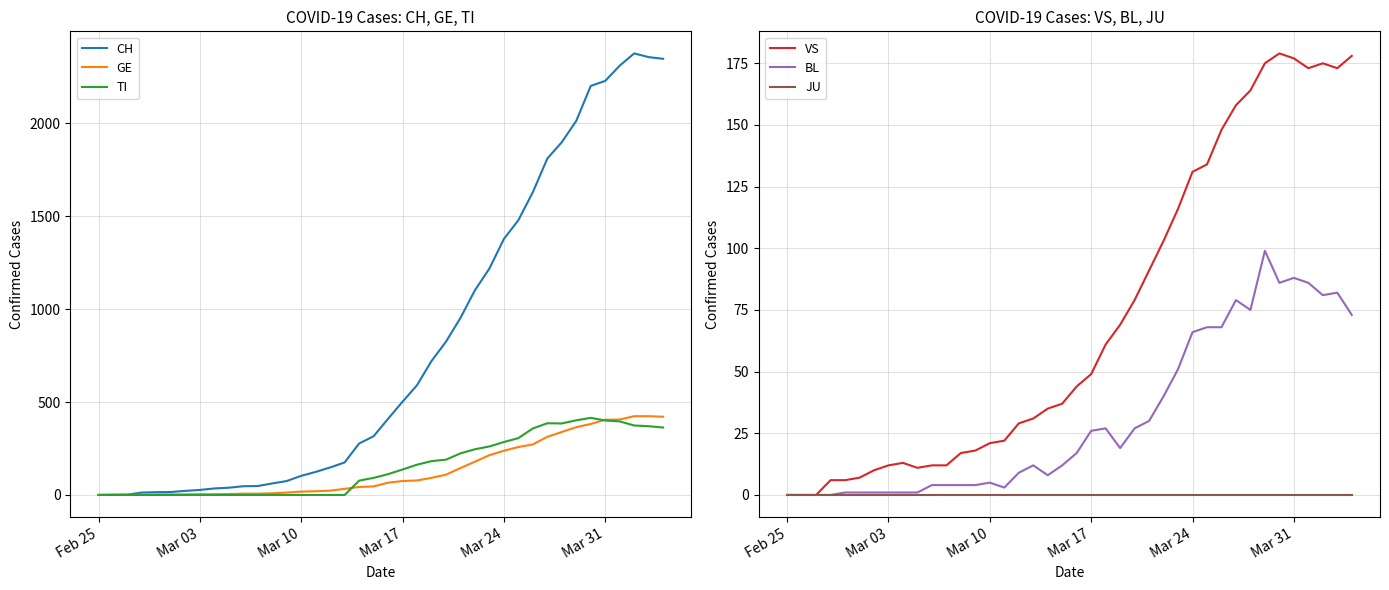

Which category has the highest value in the JU series?

Feb 25